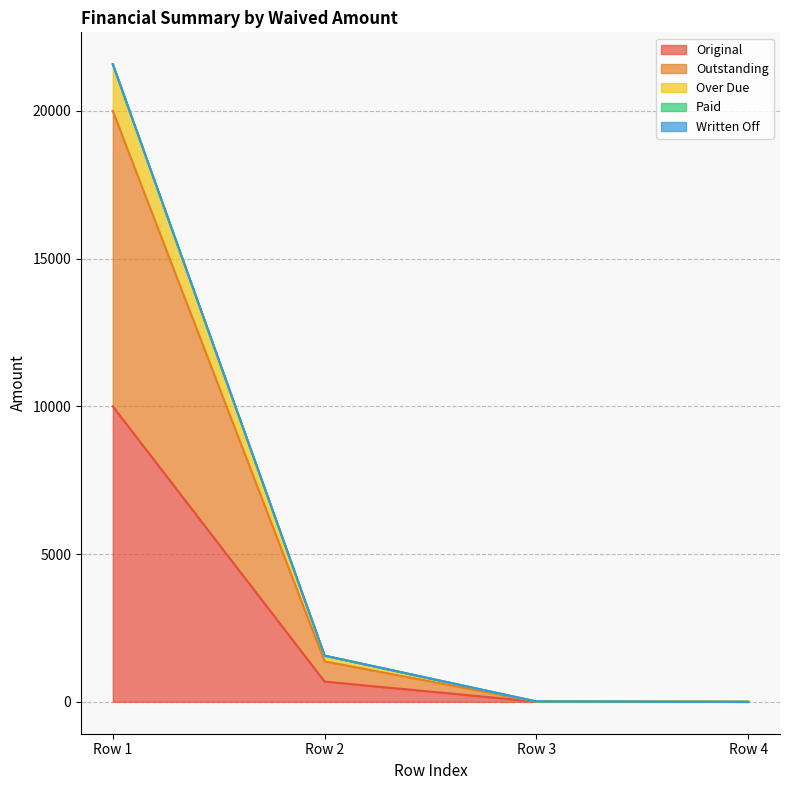

At which category is the sum across all series the highest?

Row 1